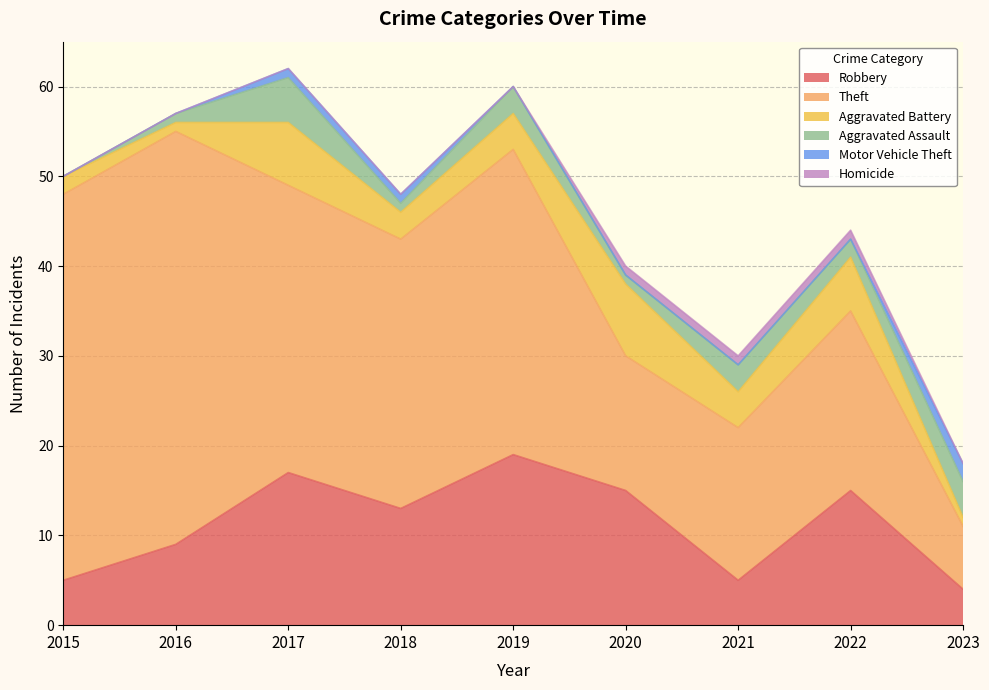

Between 2020 and 2022, which is larger?

2020